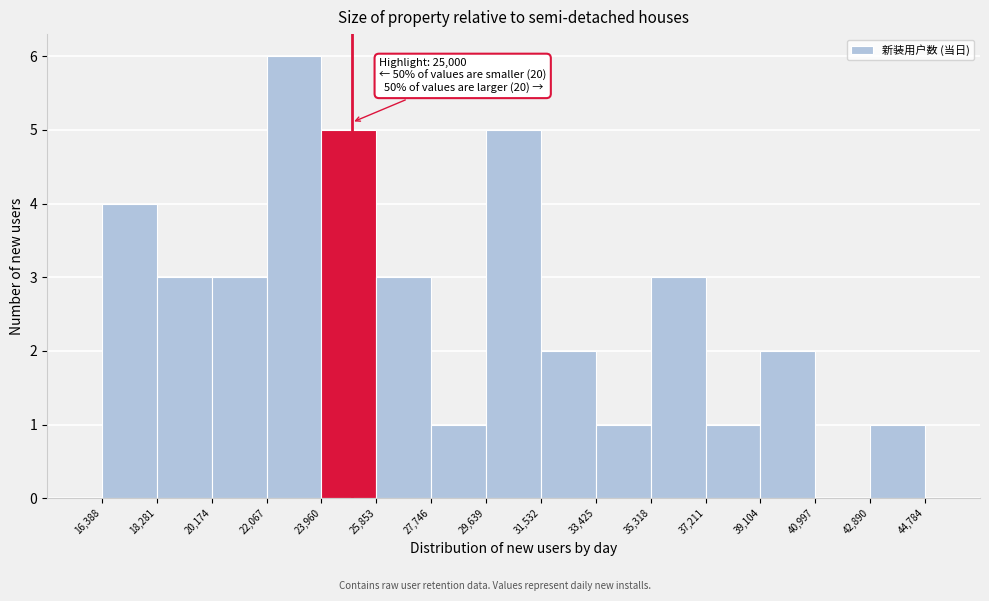

Over which range of the x-axis is the bar tallest?

22,067 to 23,960